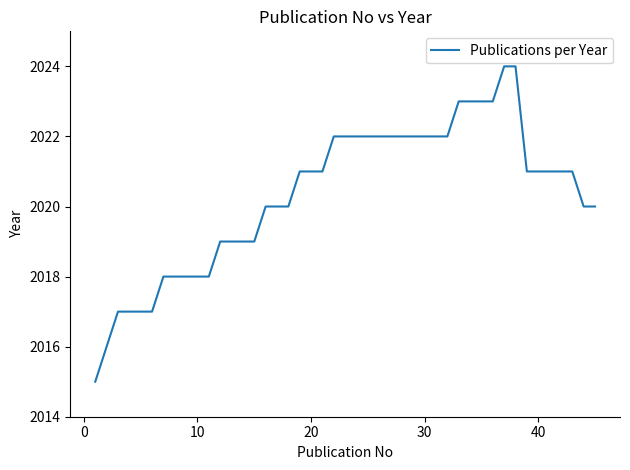

What is the maximum value shown in the chart?

2024